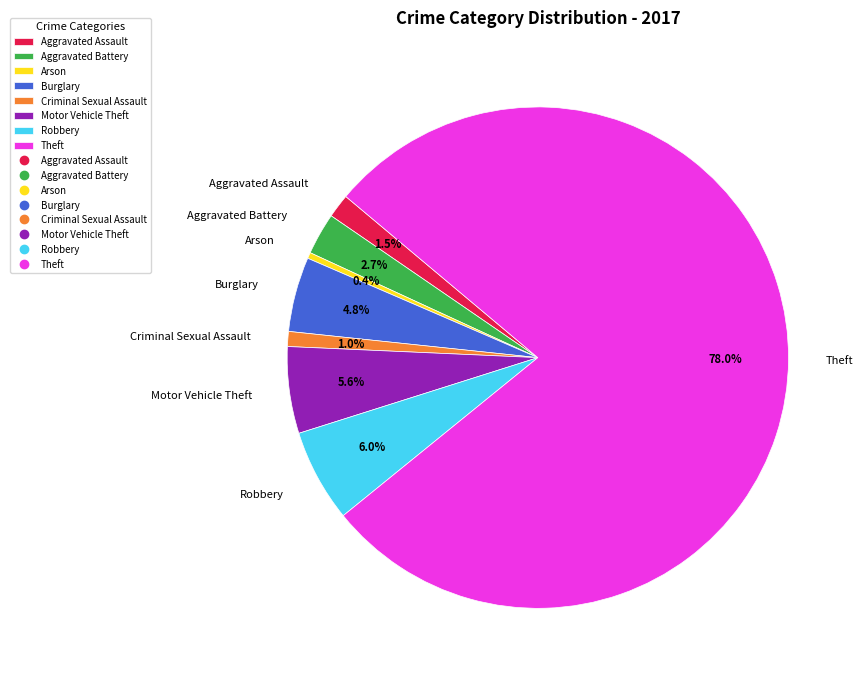

How many segments does this pie chart have?

8